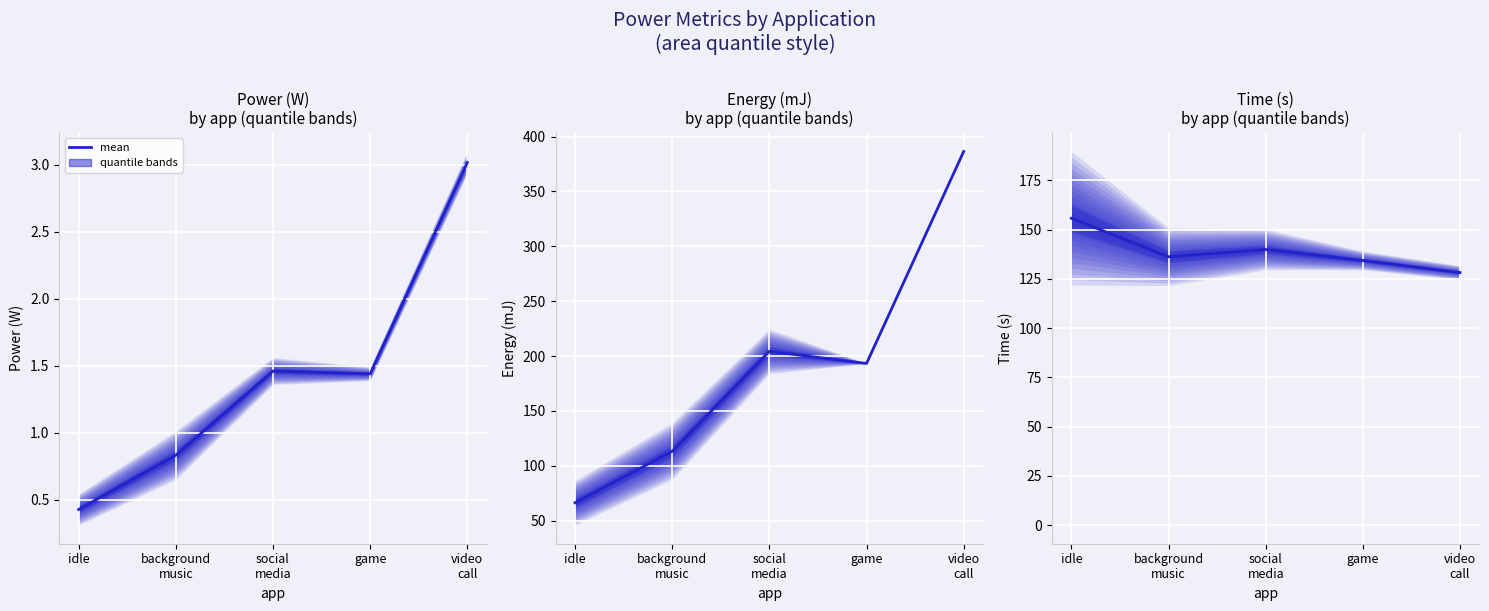

Reading left to right, transcribe all the data shown in this chart.

power: 0.4	0.8	1.5	1.4	3.0
energy: 66.2	113.2	204.2	193.2	386.4
time: 155.7	136.2	139.9	134.3	128.2